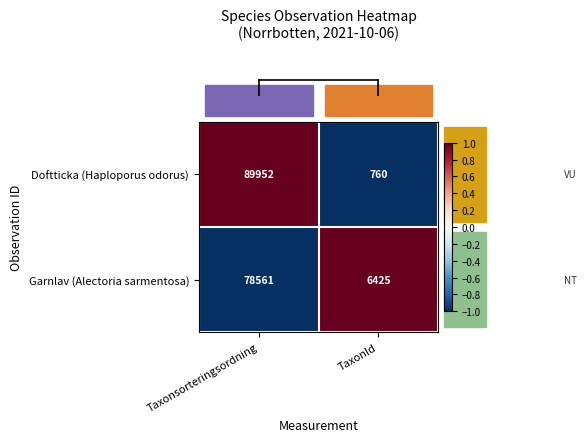

What is the approximate value of Doftticka (Haploporus odorus) at Taxonsorteringsordning?

89952